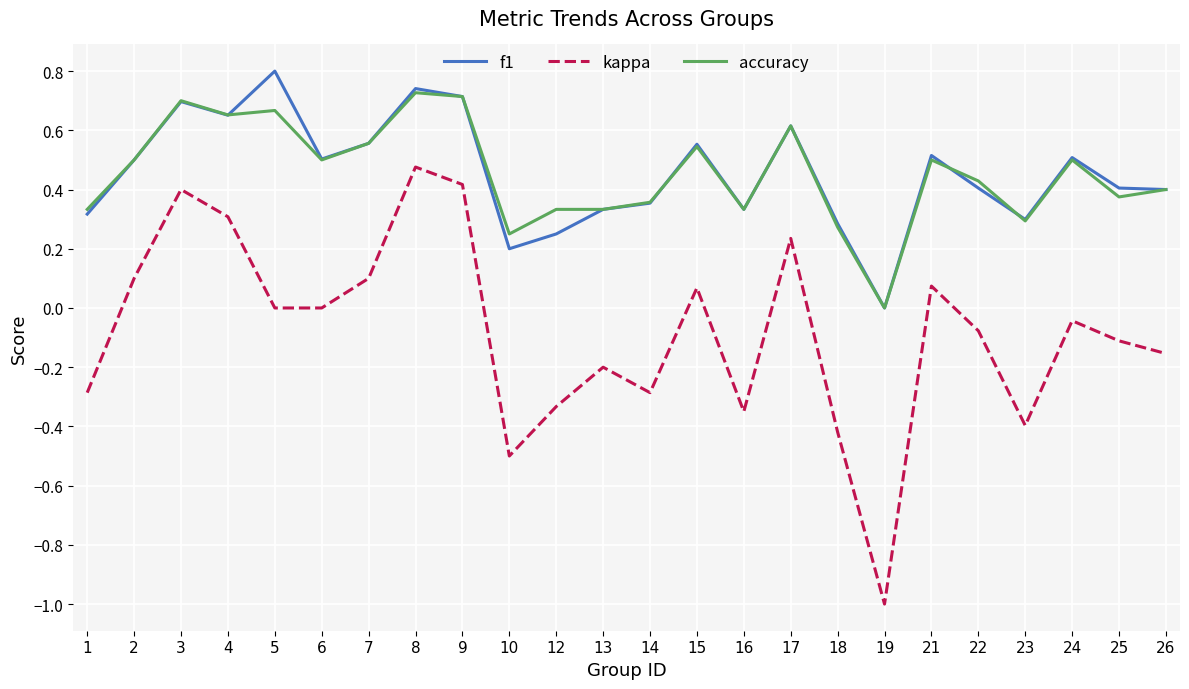

True or false: f1 has a value of 0.6 at 15.

True